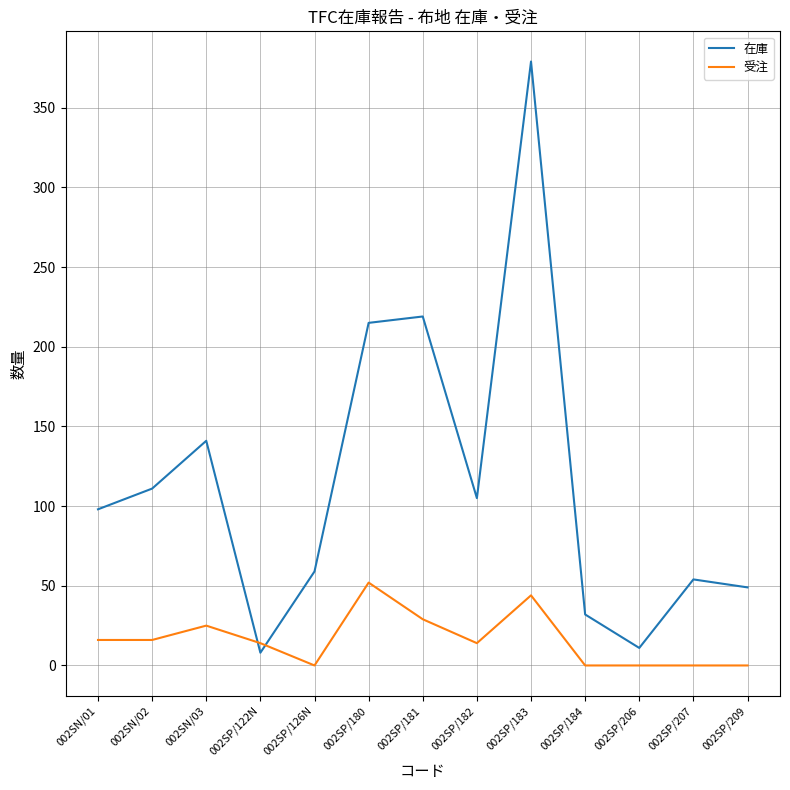

The 在庫 series shows 215 at 002SP/180. True or false?

True